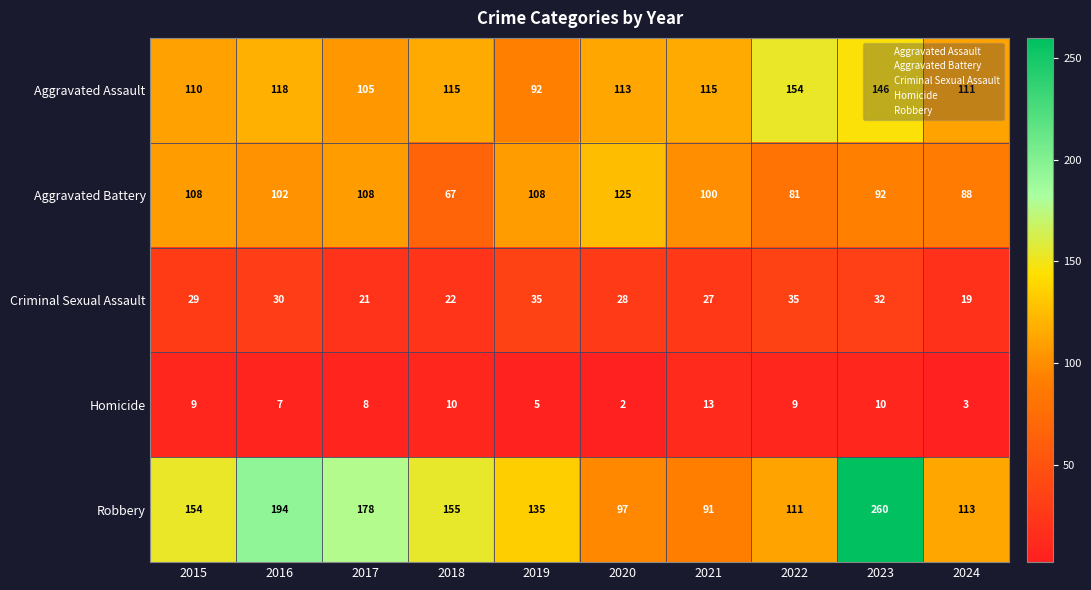

What is the greatest value displayed?

260